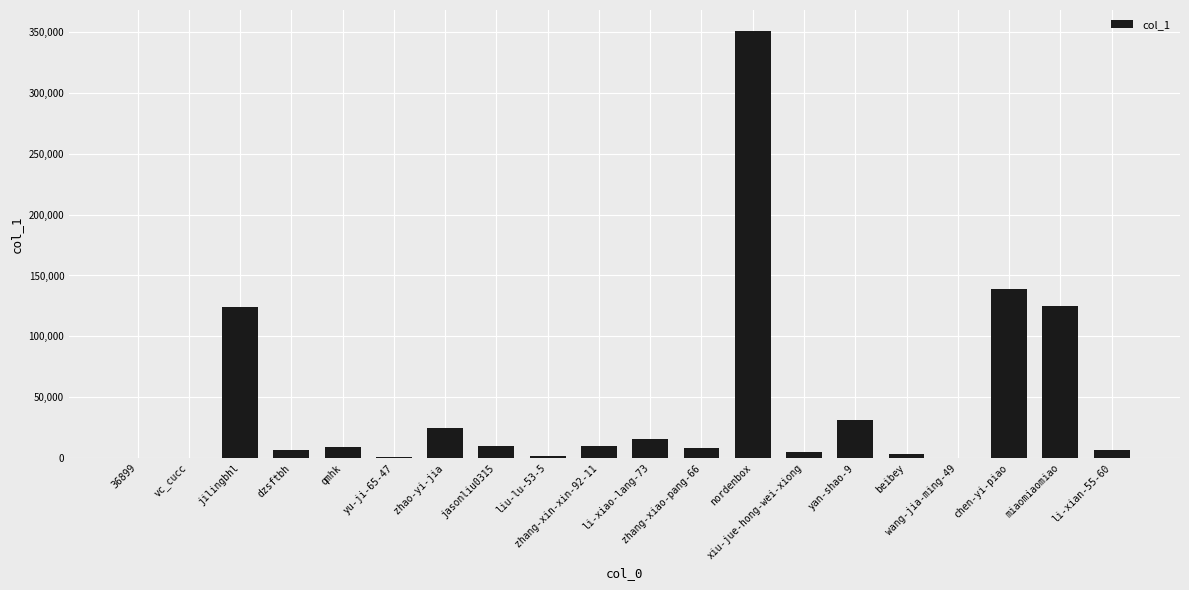

What is the greatest value displayed?

350513